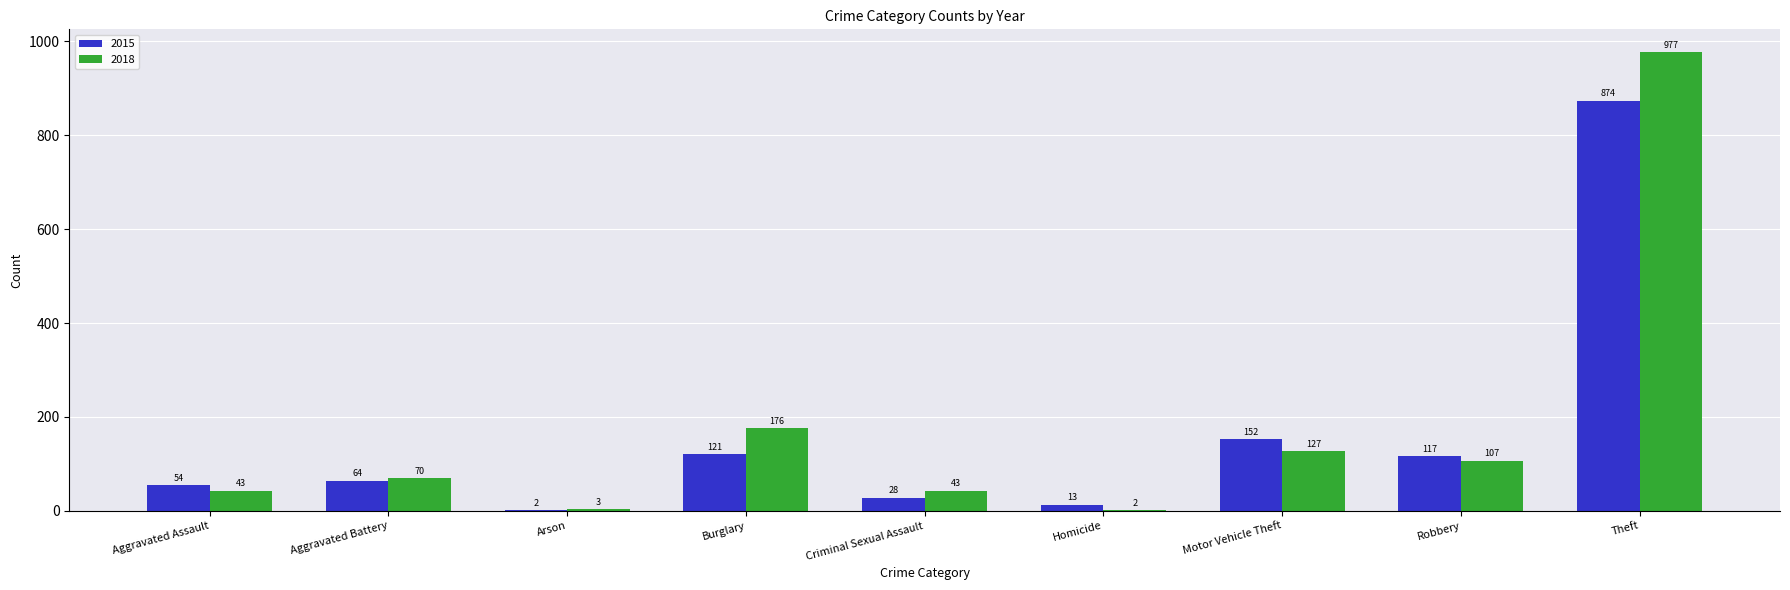

Which category has the highest value across all series?

Theft